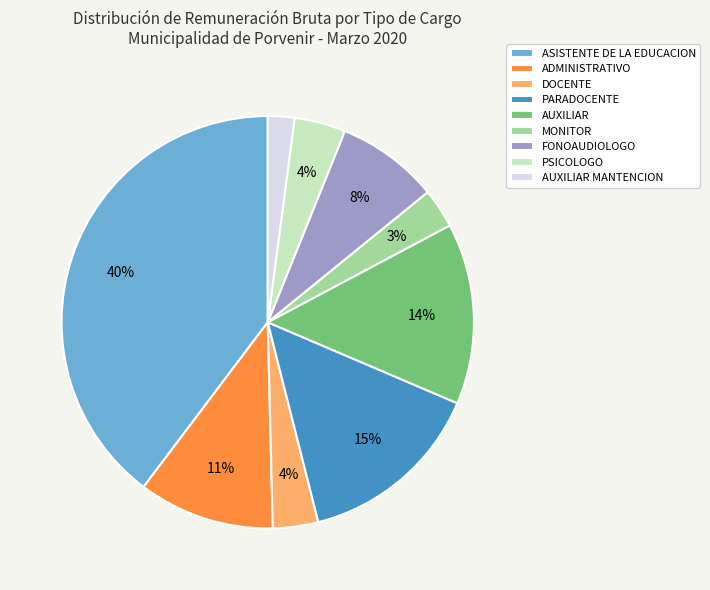

Is it true that ASISTENTE DE LA EDUCACION is 40% of the pie?

True